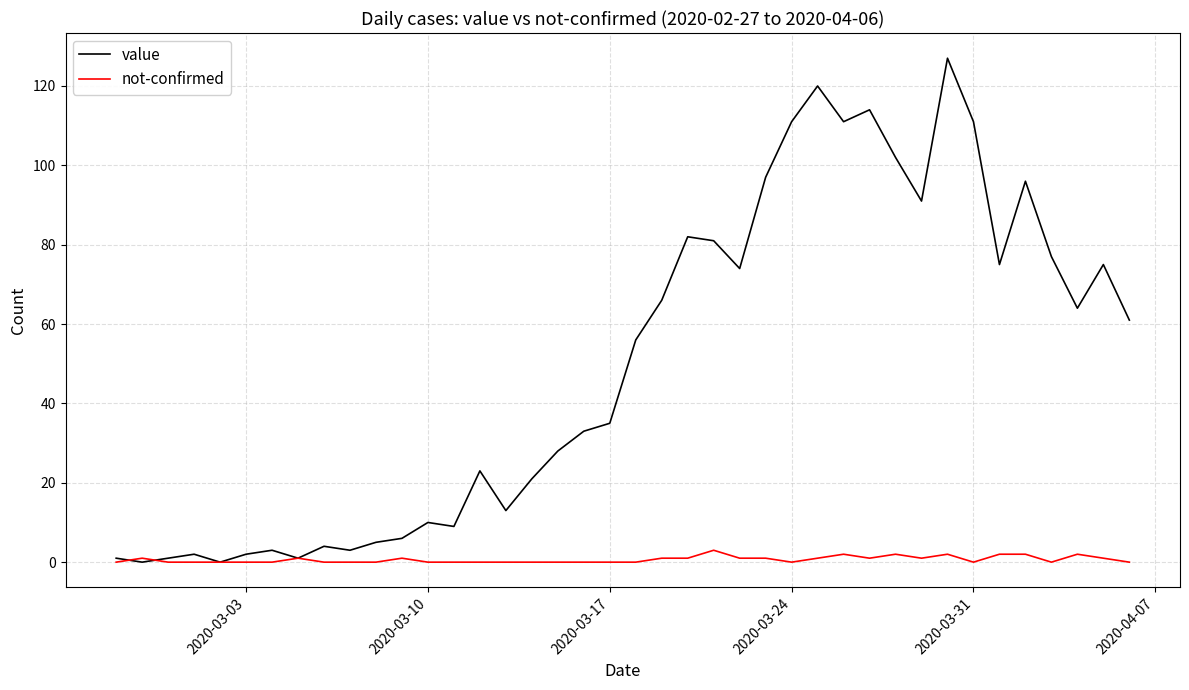

Reading left to right, extract all data points from this chart.

value: 1	0	1	2	0	2	3	1	4	3	5	6	10	9	23	13	21	28	33	35	56	66	82	81	74	97	111	120	111	114	102	91	127	111	75	96	77	64	75	61
not-confirmed: 0	1	0	0	0	0	0	1	0	0	0	1	0	0	0	0	0	0	0	0	0	1	1	3	1	1	0	1	2	1	2	1	2	0	2	2	0	2	1	0